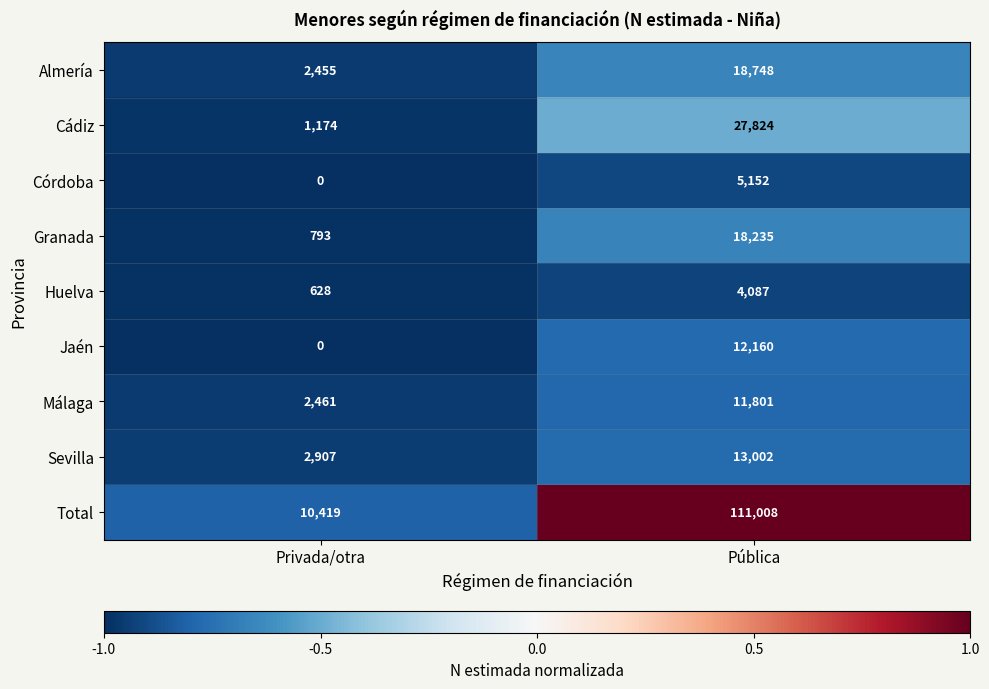

List the series in order of their peak value, lowest first.

Huelva, Córdoba, Málaga, Jaén, Sevilla, Granada, Almería, Cádiz, Total